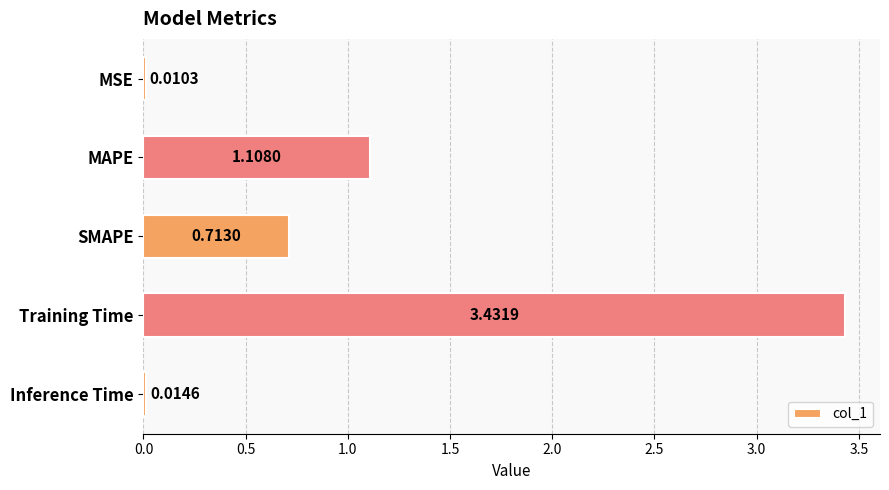

Which label corresponds to the largest value in the chart?

Training Time